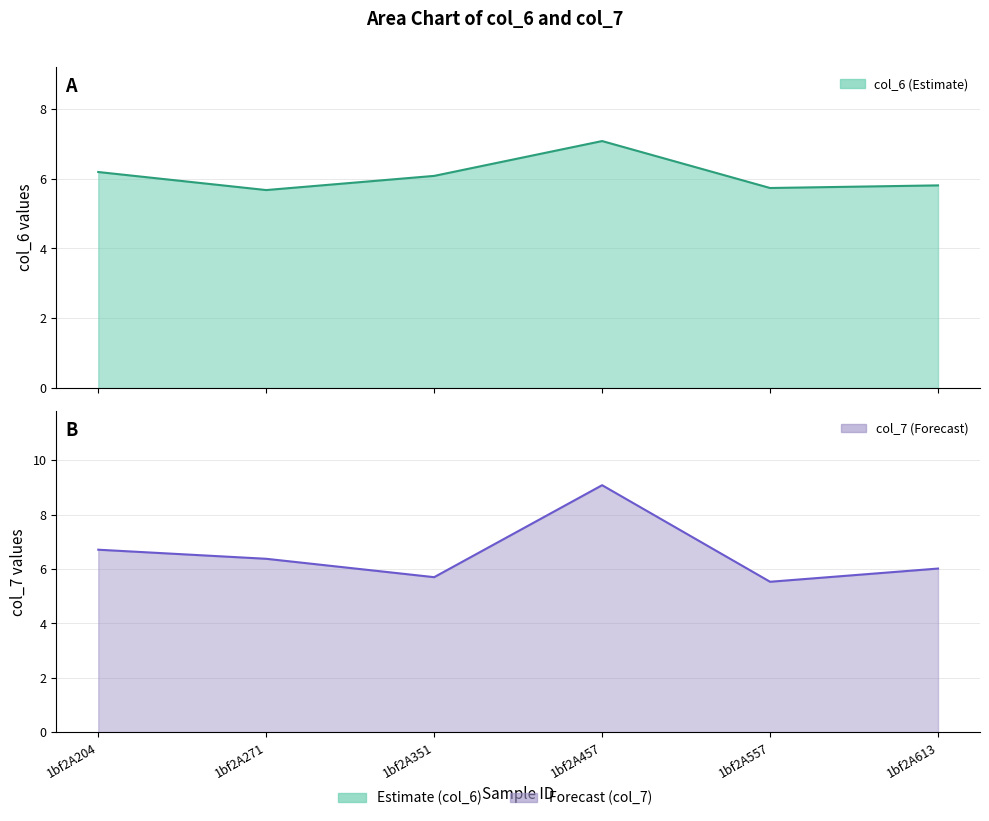

True or false: col_7 has a value of 8.6 at 1bf2A351.

False